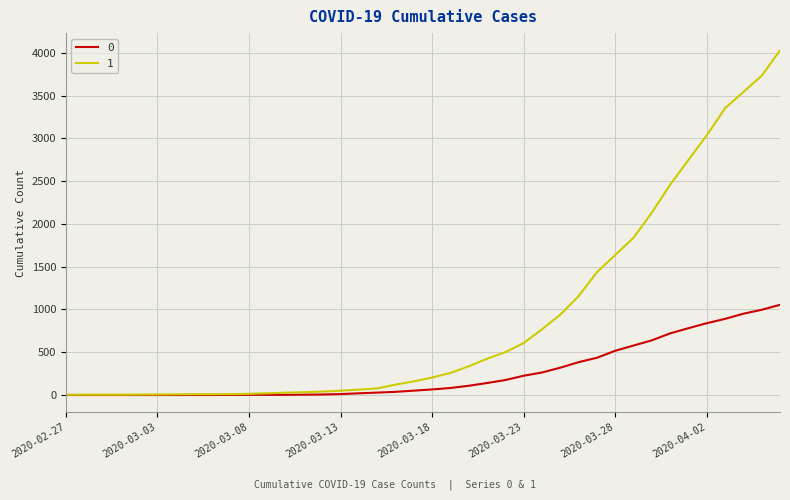

Rank the series by their maximum value, from lowest to highest.

0, 1